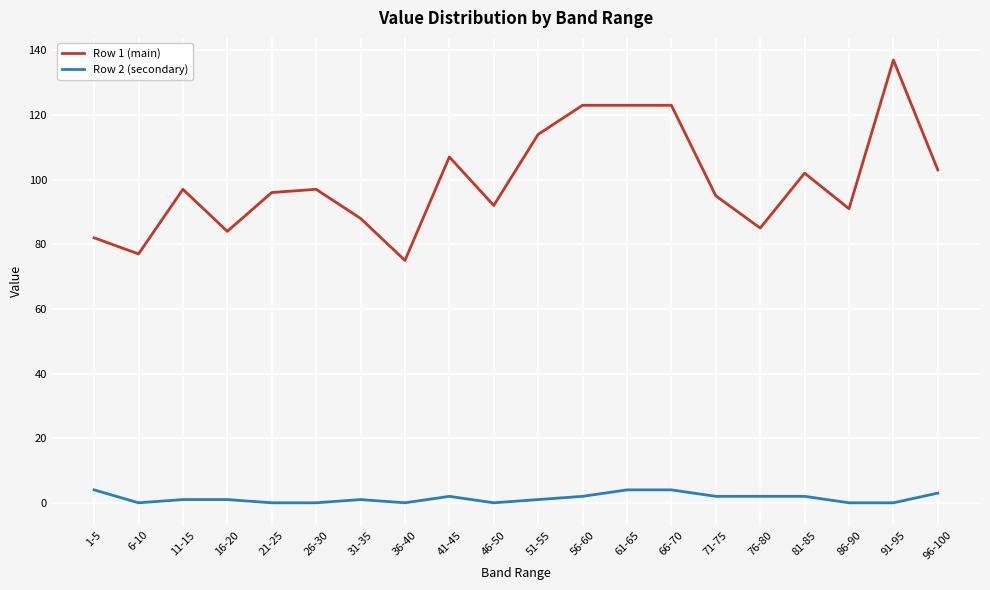

True or false: Row 1 (main) has more than 2 points higher than both neighbors.

True